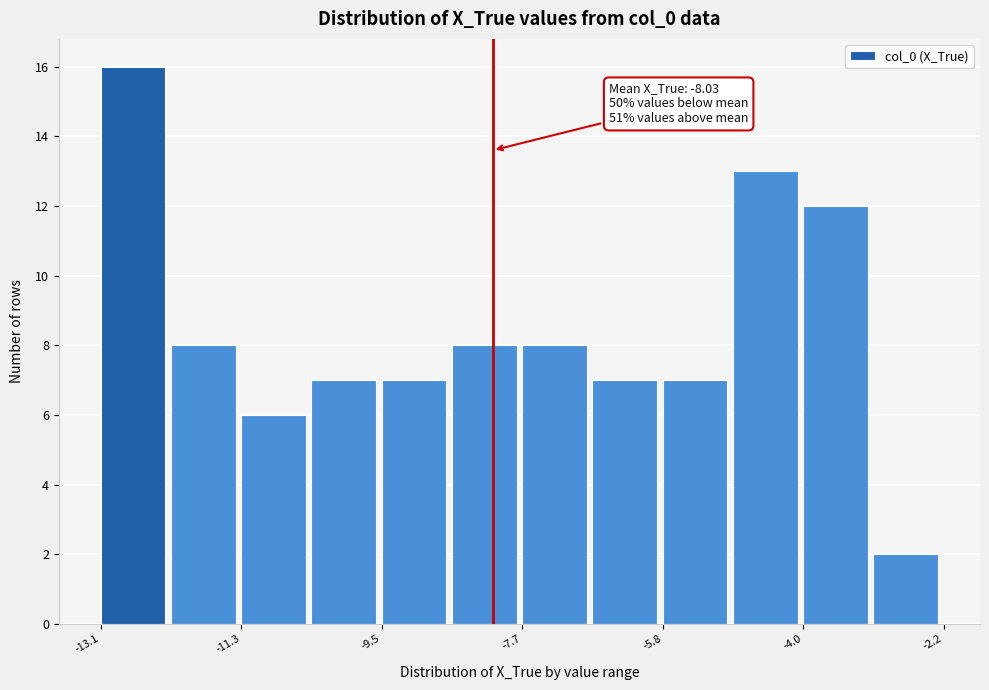

Over which range of the x-axis is the bar tallest?

-13.0 to -12.2